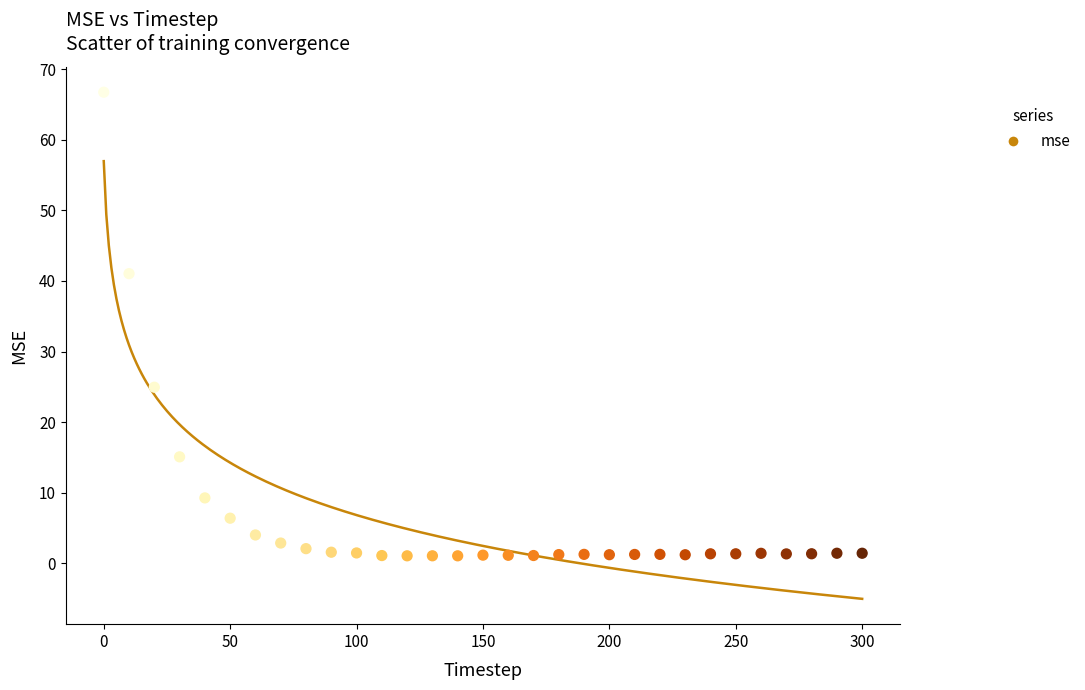

What is the range of Y values (max minus min)?

65.7